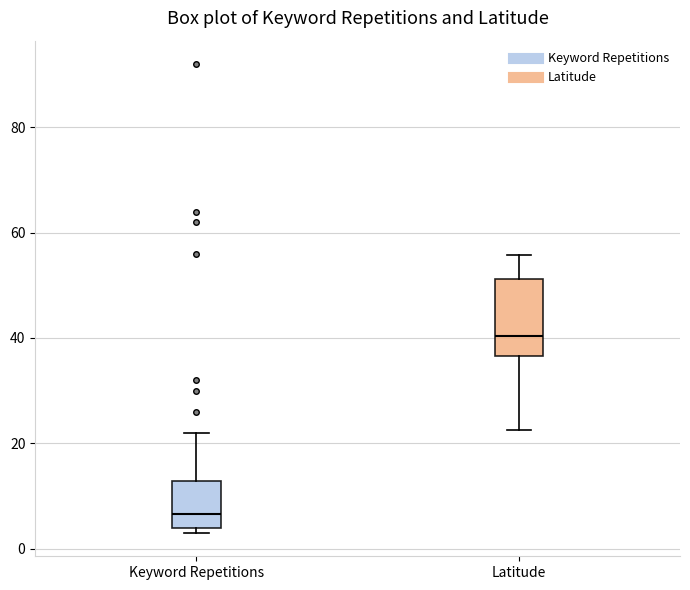

Where is the upper edge of the box for Latitude on the y-axis? The values are not printed on the chart, so give them approximately, as read against the axis.

52